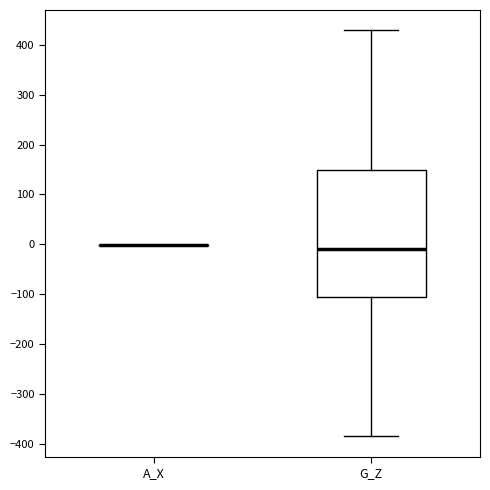

Comparing the boxes themselves (not the whiskers), which one is the tallest?

G_Z